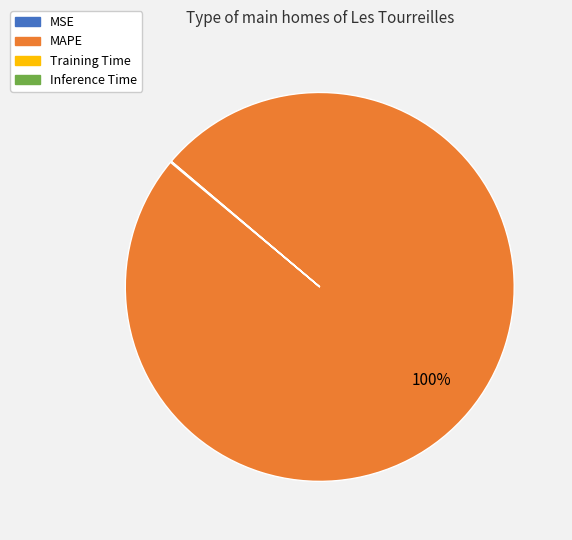

Which category accounts for the majority?

MAPE